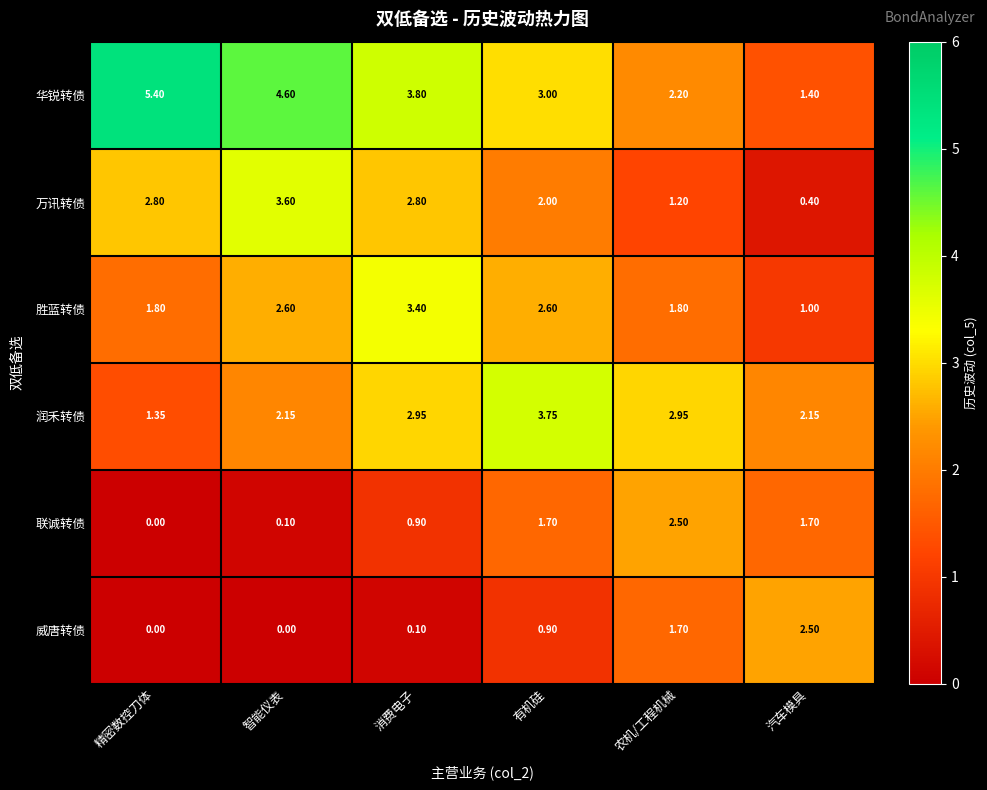

At how many categories does at least one series exceed 1?

6